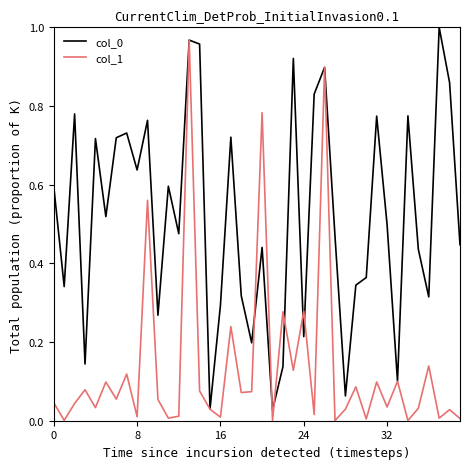

Reading right to left, extract all data points from this chart.

col_0: 0.4	0.9	1.0	0.3	0.4	0.8	0.1	0.5	0.8	0.4	0.3	0.1	0.5	0.9	0.8	0.2	0.9	0.1	0.0	0.4	0.2	0.3	0.7	0.3	0.0	1.0	1.0	0.5	0.6	0.3	0.8	0.6	0.7	0.7	0.5	0.7	0.1	0.8	0.3	0.6
col_1: 0.0	0.0	0.0	0.1	0.0	0.0	0.1	0.0	0.1	0.0	0.1	0.0	0.0	0.9	0.0	0.3	0.1	0.3	0.0	0.8	0.1	0.1	0.2	0.0	0.0	0.1	1.0	0.0	0.0	0.1	0.6	0.0	0.1	0.1	0.1	0.0	0.1	0.0	0.0	0.0